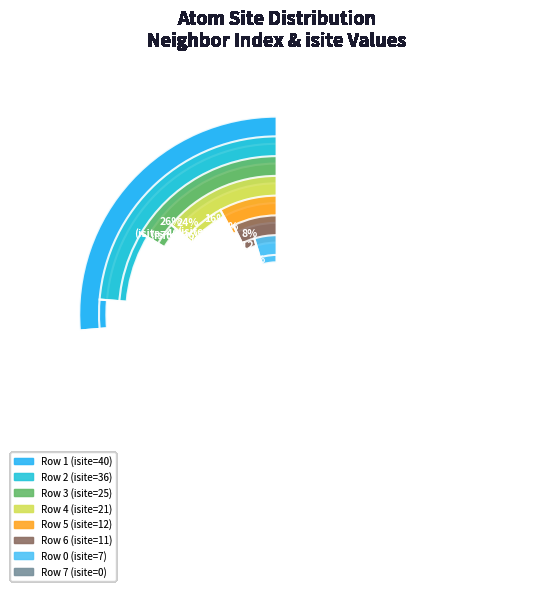

Combined, do 0 and 4 account for over 50%?

No